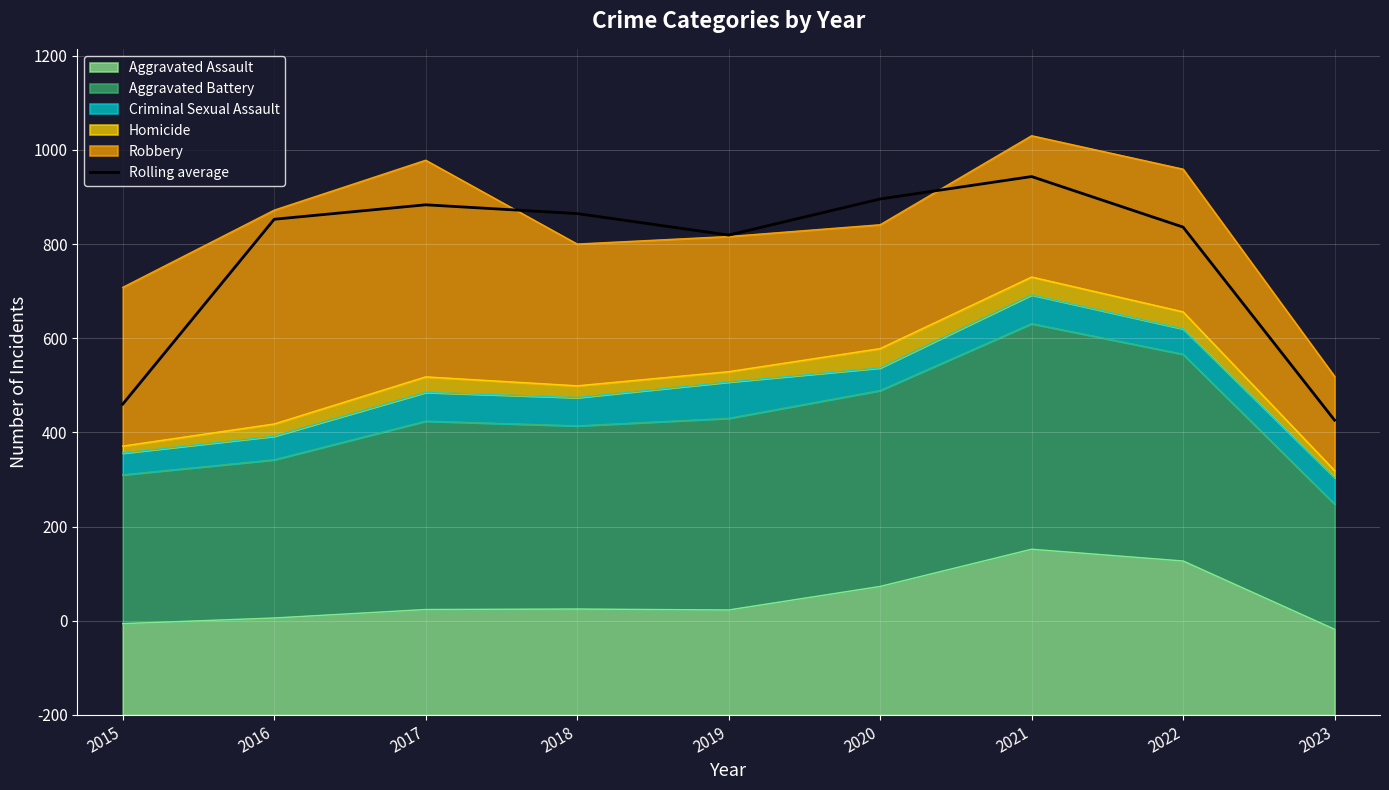

What is the difference between the maximum and minimum values?

517.3